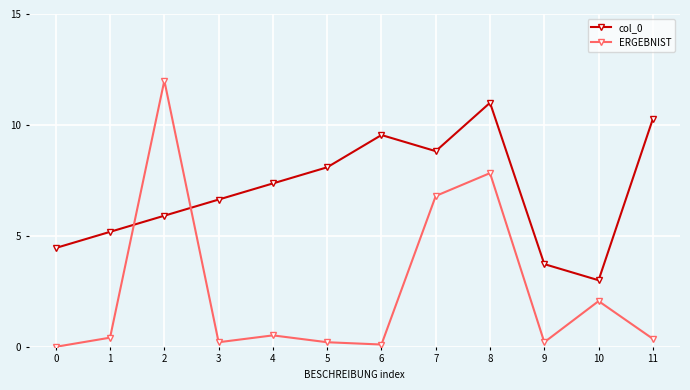

Rank the categories by col_0 value from highest to lowest.

8, 11, 6, 7, 5, 4, 3, 2, 1, 0, 9, 10